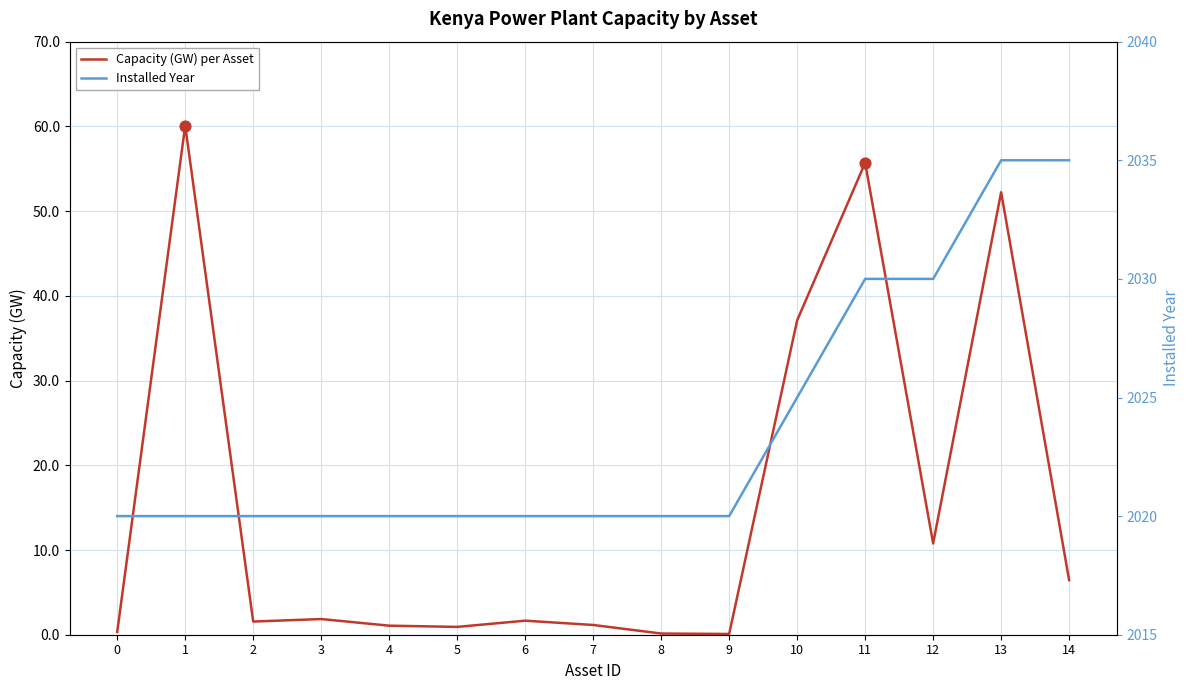

What is the total value across all series at 14?

2041.4